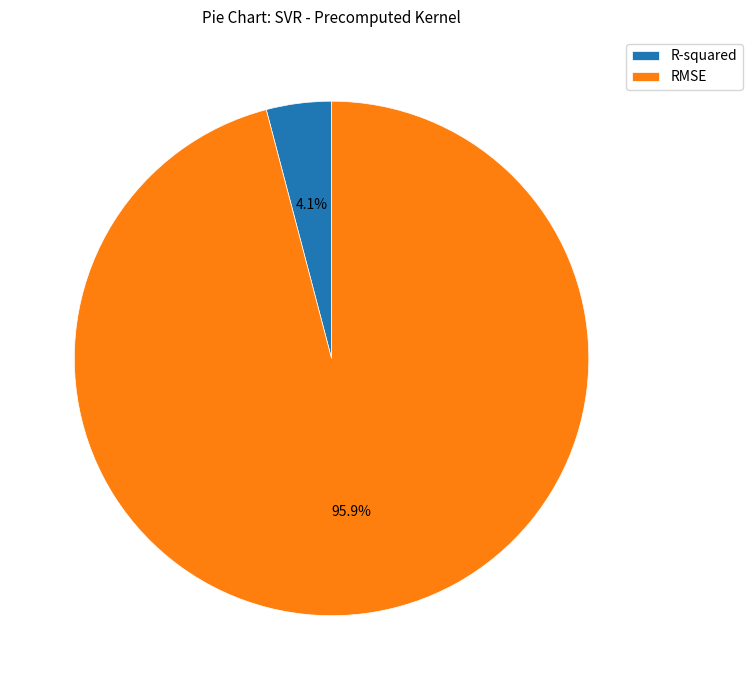

To the nearest percent, what is the difference between the RMSE and R-squared slice percentages?

92%